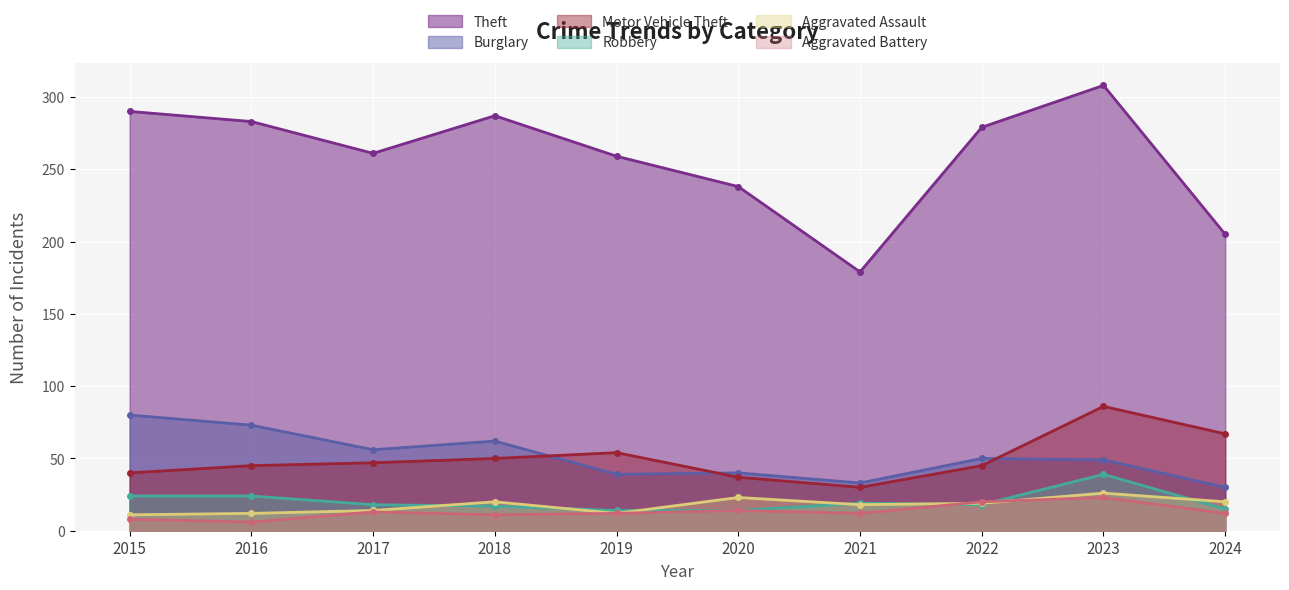

The value of Motor Vehicle Theft at 2017 is 47. True or false?

True